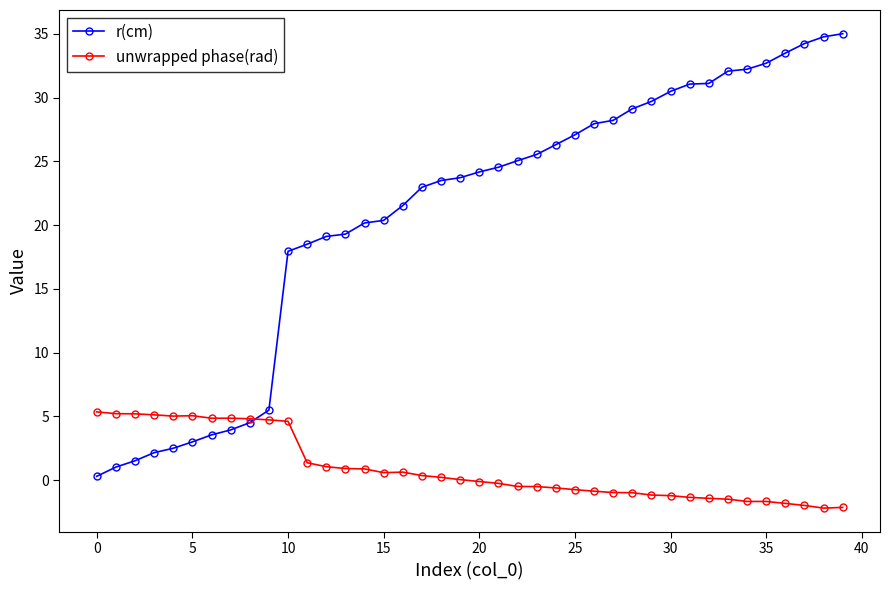

What is the value of the r(cm) point at the 28th from the left?

28.2